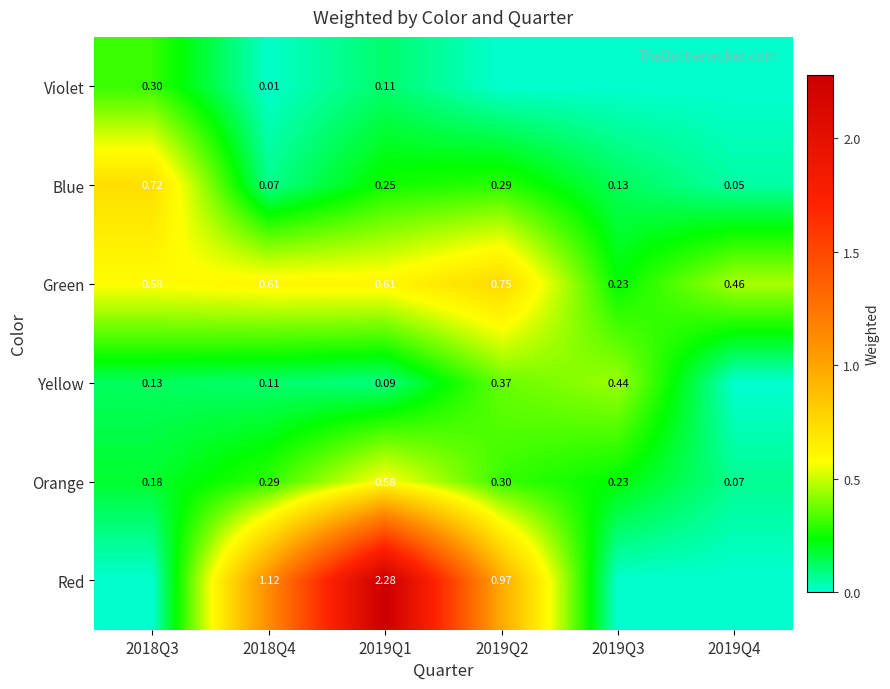

Is the value of Yellow at 2019Q1 greater than the value of Red at 2018Q4?

No